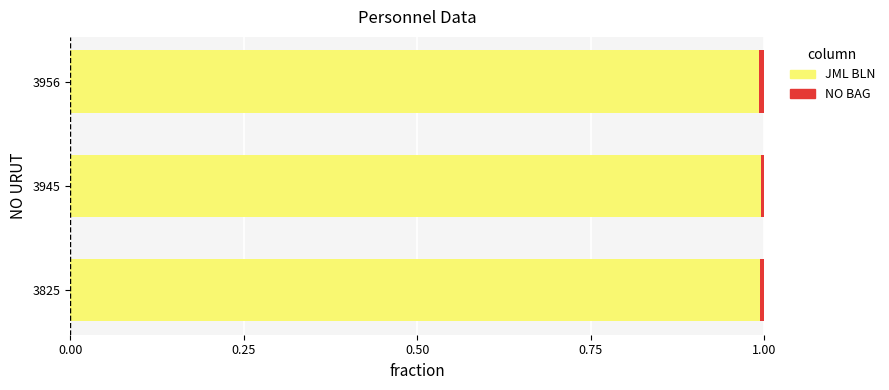

What is the highest value of the JML BLN series?

1.0